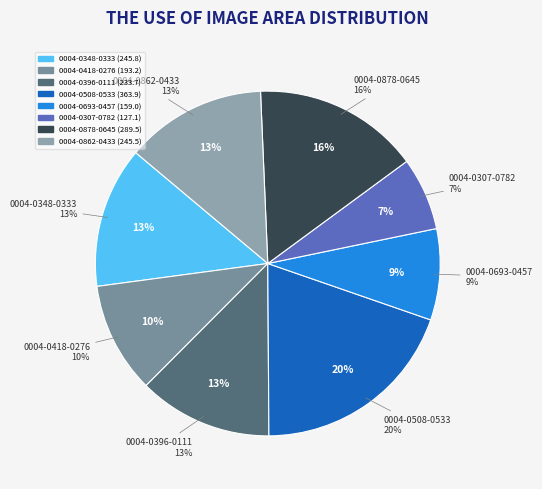

Do 0004-0348-0333 and 0004-0508-0533 together represent more than half of the pie?

No